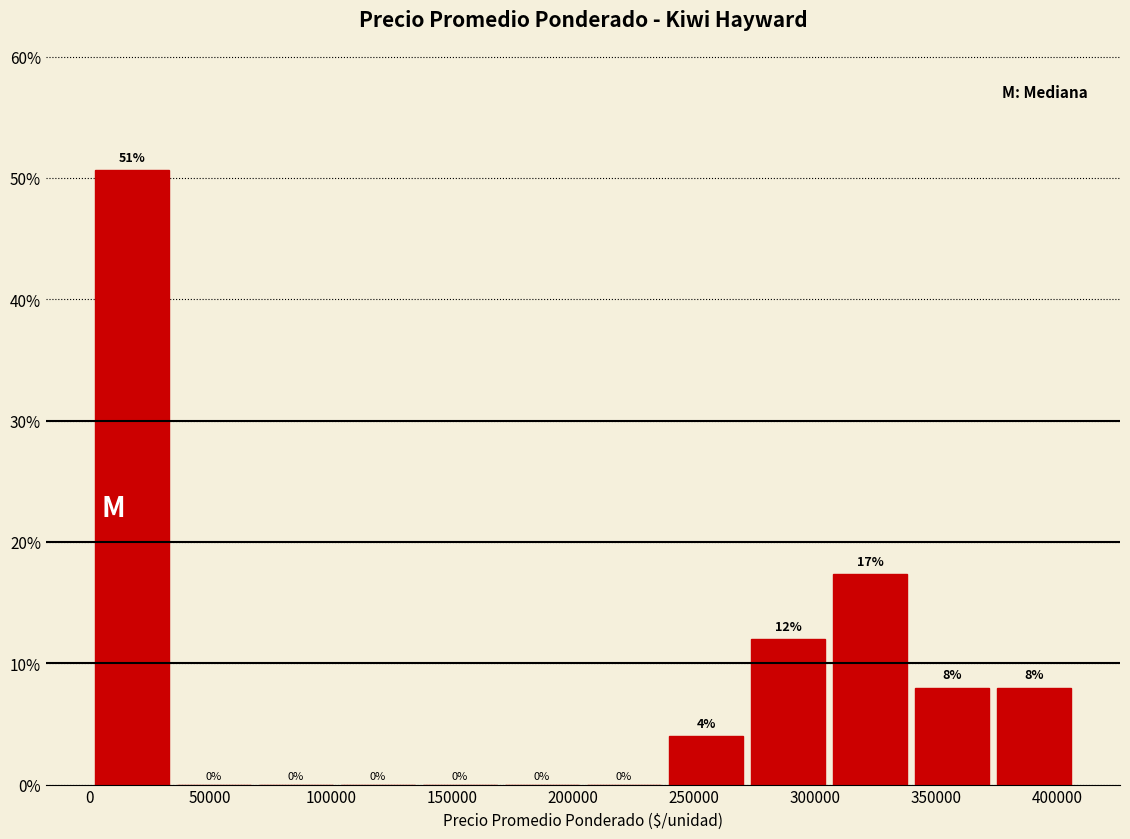

Which range on the x-axis has the tallest bar?

0 to 35000